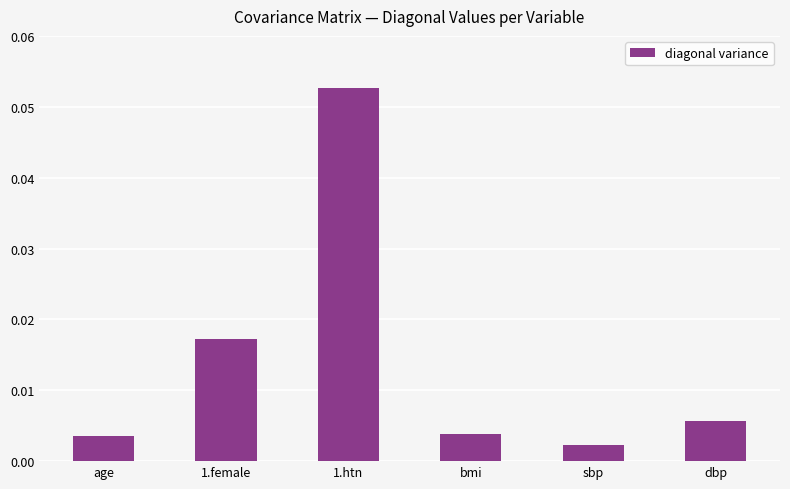

At which category does the chart reach its peak across all series?

1.htn